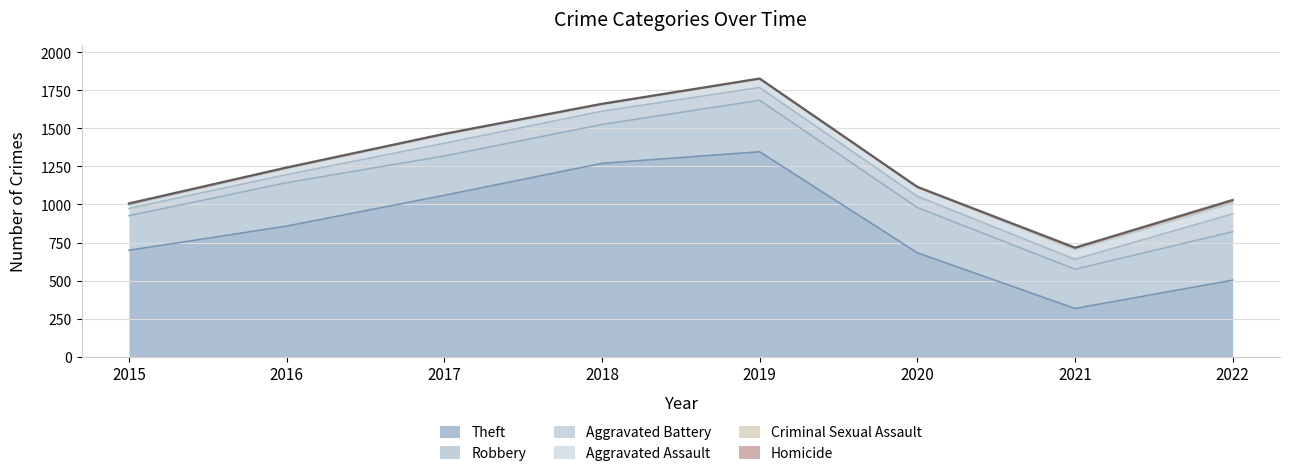

Which series has the widest spread of values?

Theft